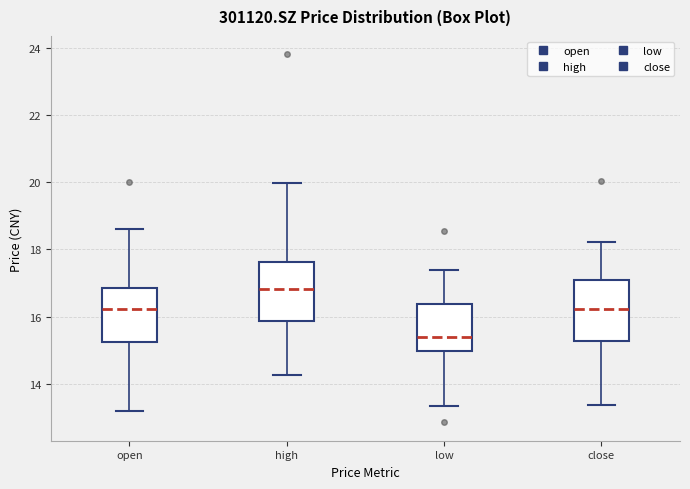

Reading left to right, transcribe this box plot: for each box, give where its median line is, the range the box spans, and where its two whiskers end, as read against the y-axis. The values are not printed on the chart, so give them approximately, as read against the axis.

open: median 16.2, box 15.2 to 16.8, whiskers 13.2 to 18.6
high: median 16.8, box 15.8 to 17.6, whiskers 14.2 to 20.0
low: median 15.4, box 15.0 to 16.4, whiskers 13.4 to 17.4
close: median 16.2, box 15.2 to 17.0, whiskers 13.4 to 18.2